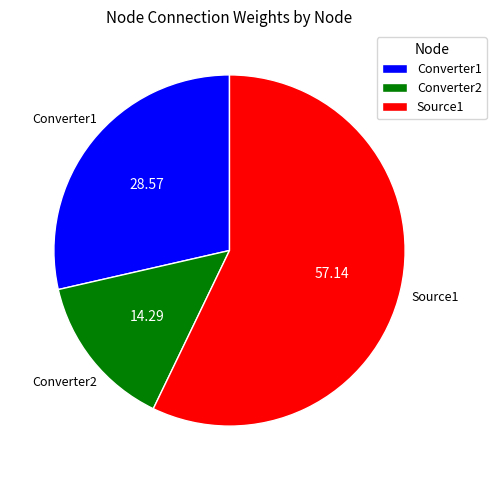

Do Converter2 and Converter1 together represent more than half of the pie?

No